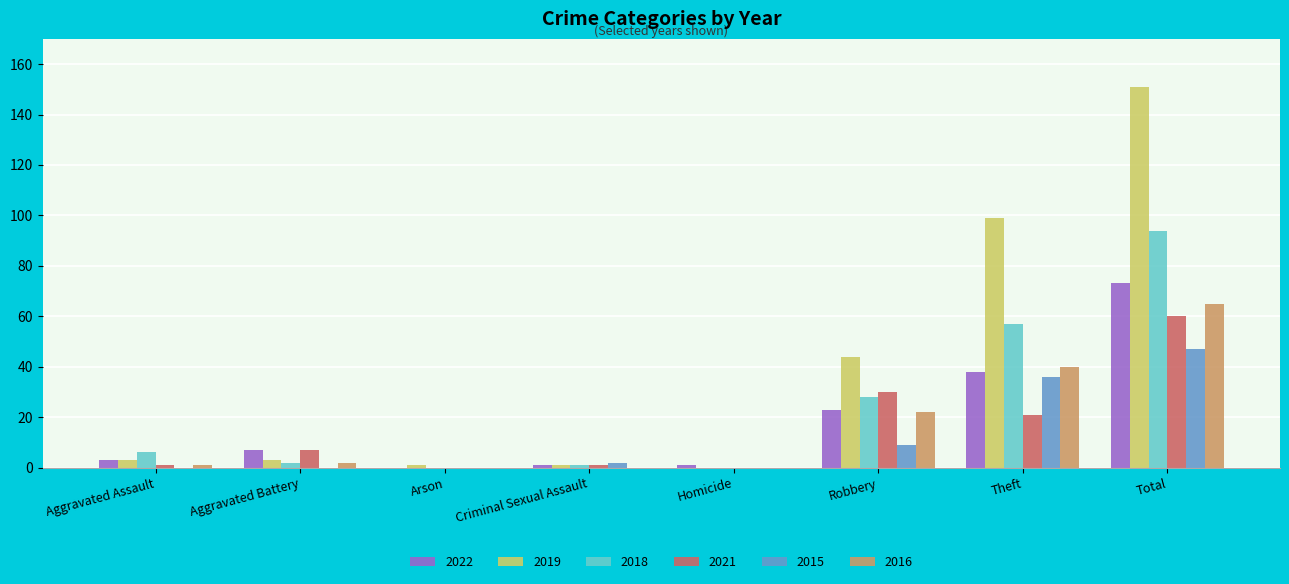

At which category is the sum across all series the highest?

Total